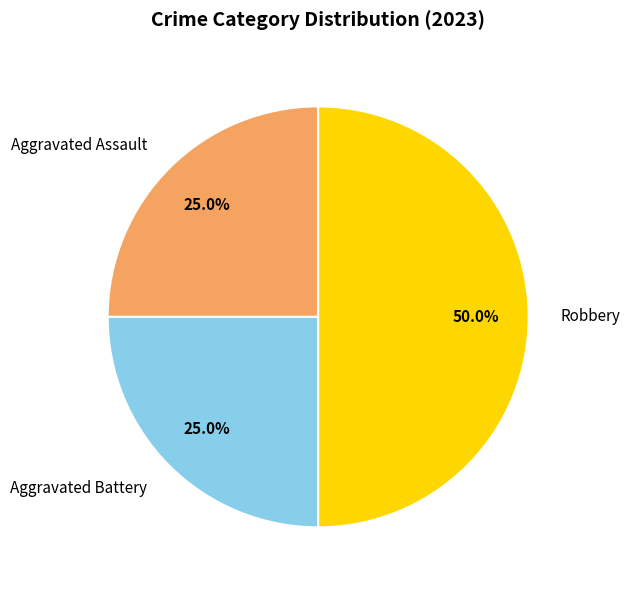

To the nearest percent, what portion does Aggravated Battery represent?

25%